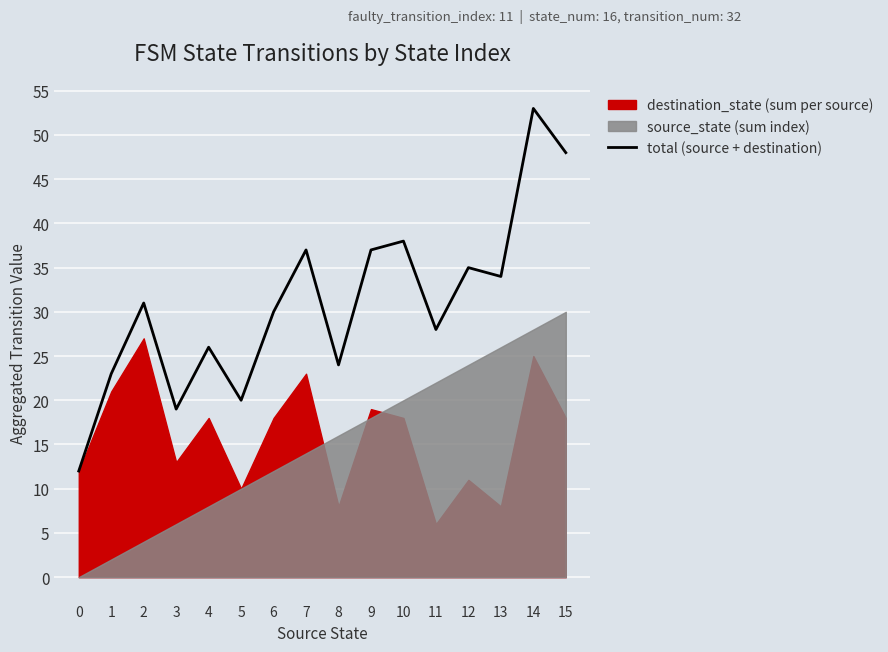

At which label is the value closest to 32?

2